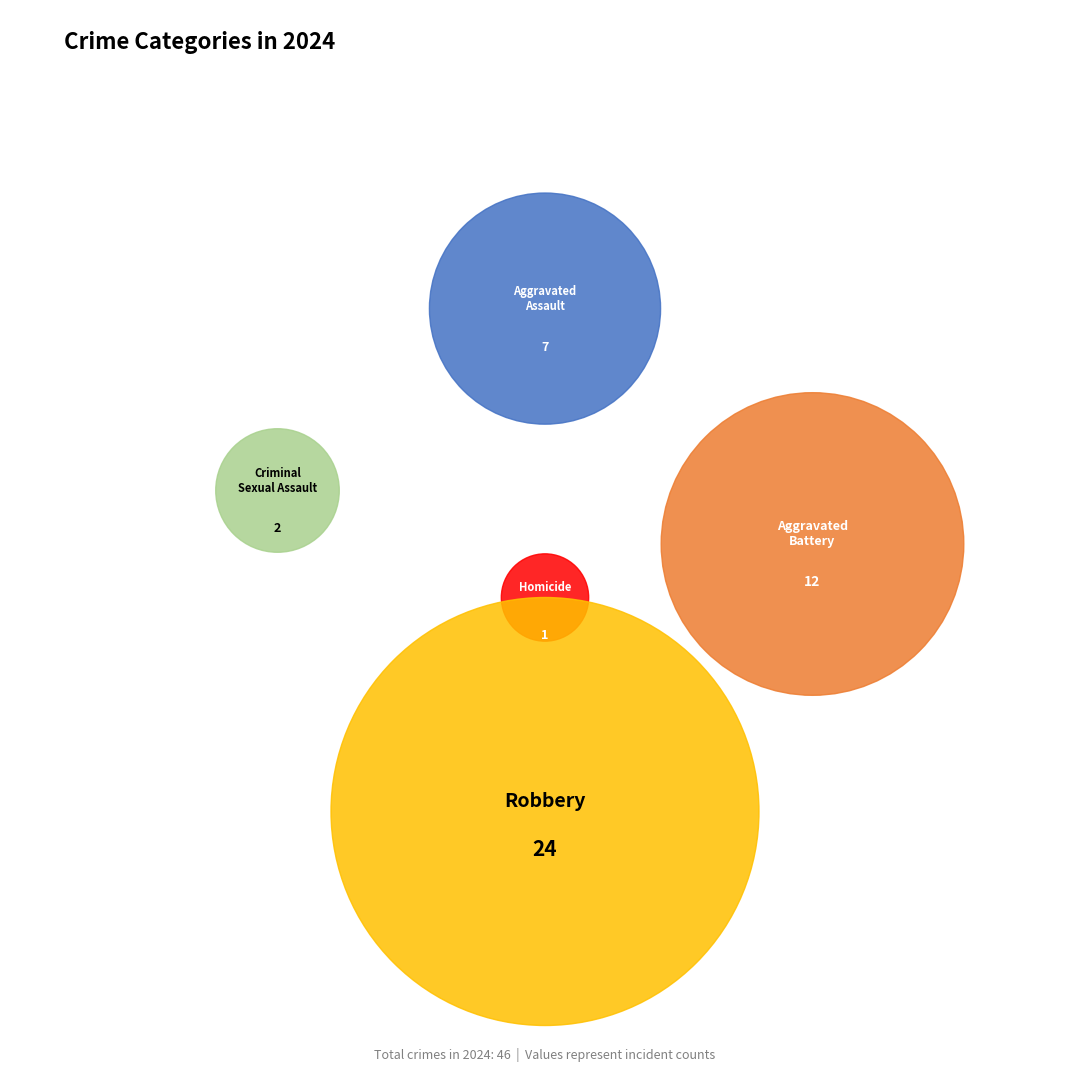

To the nearest percent, what percentage of the pie is Aggravated Assault?

15%